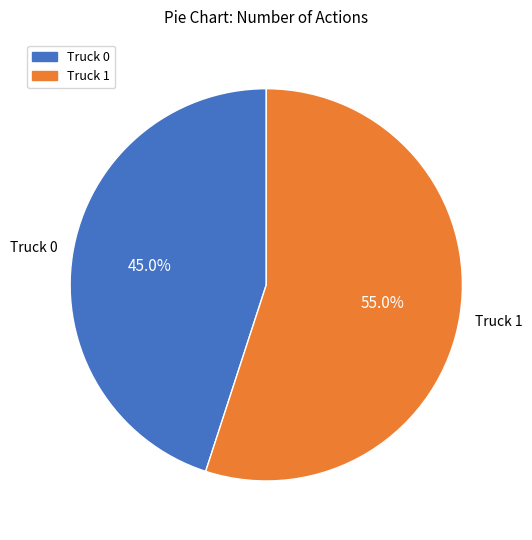

Rank the categories by value from highest to lowest.

Truck 1, Truck 0